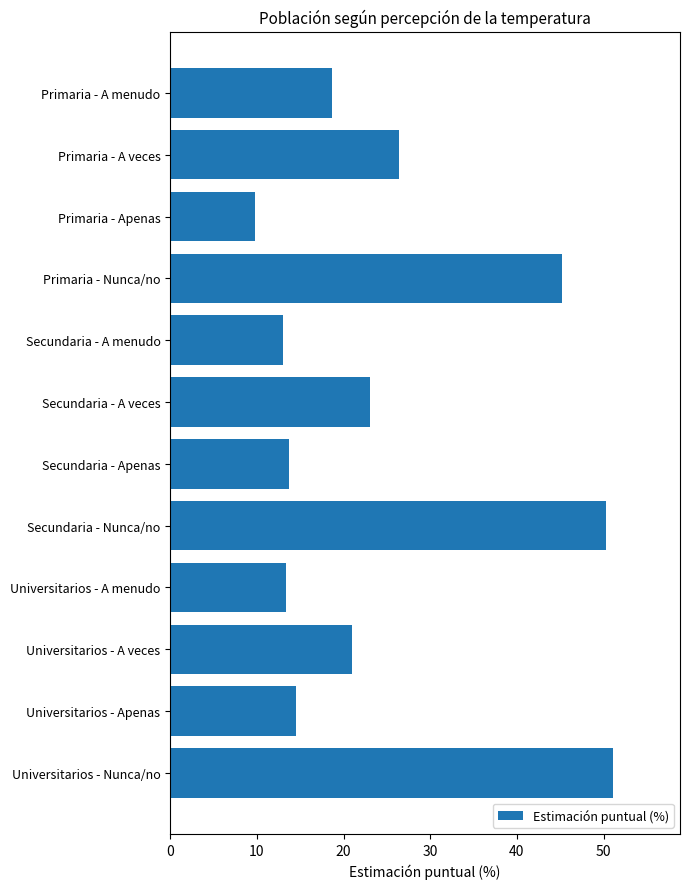

What is the sum of all values?

300.0